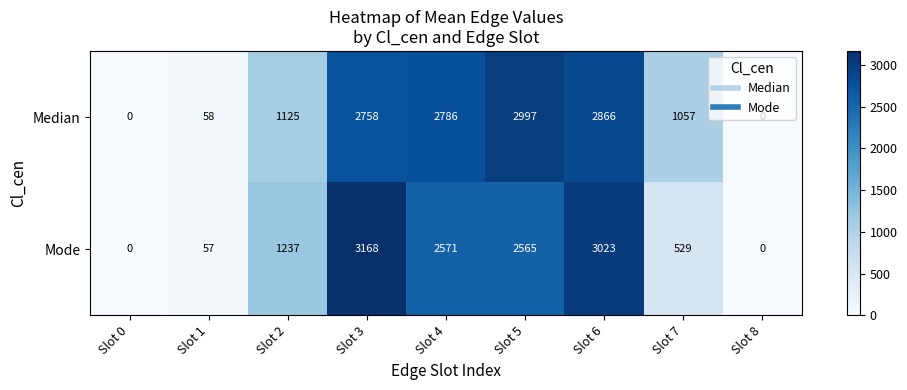

What is the total value across all series at Slot 1?

115